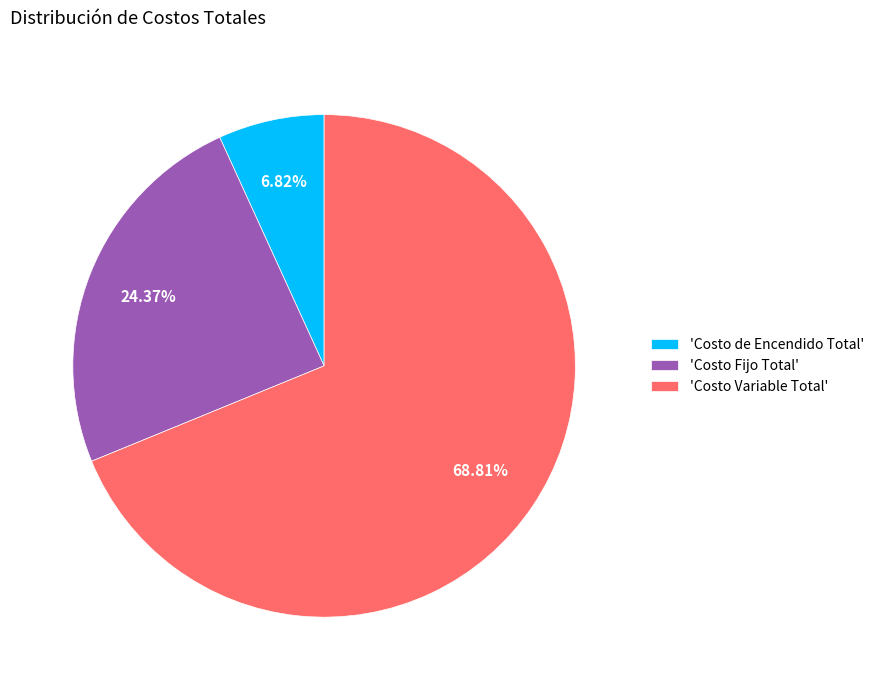

How many segments does this pie chart have?

3